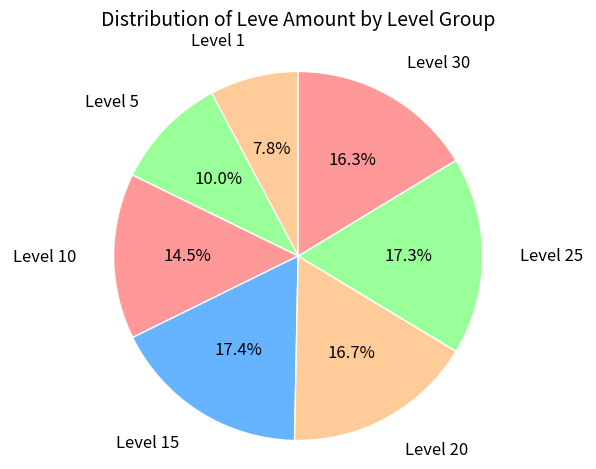

Is Level 1 the majority of the pie?

No